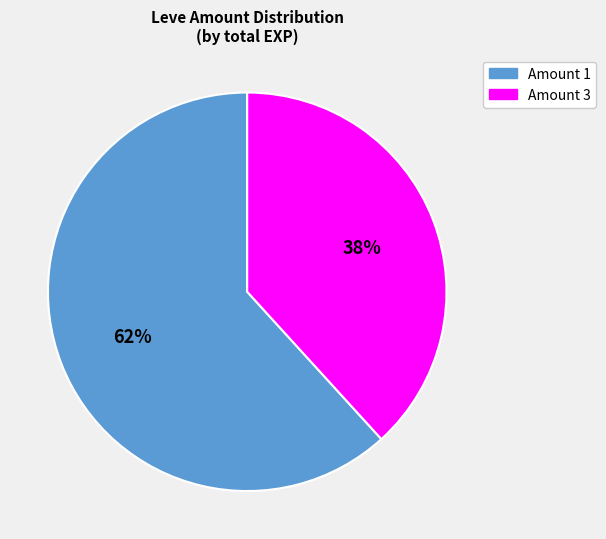

How many slices are in this pie chart?

2